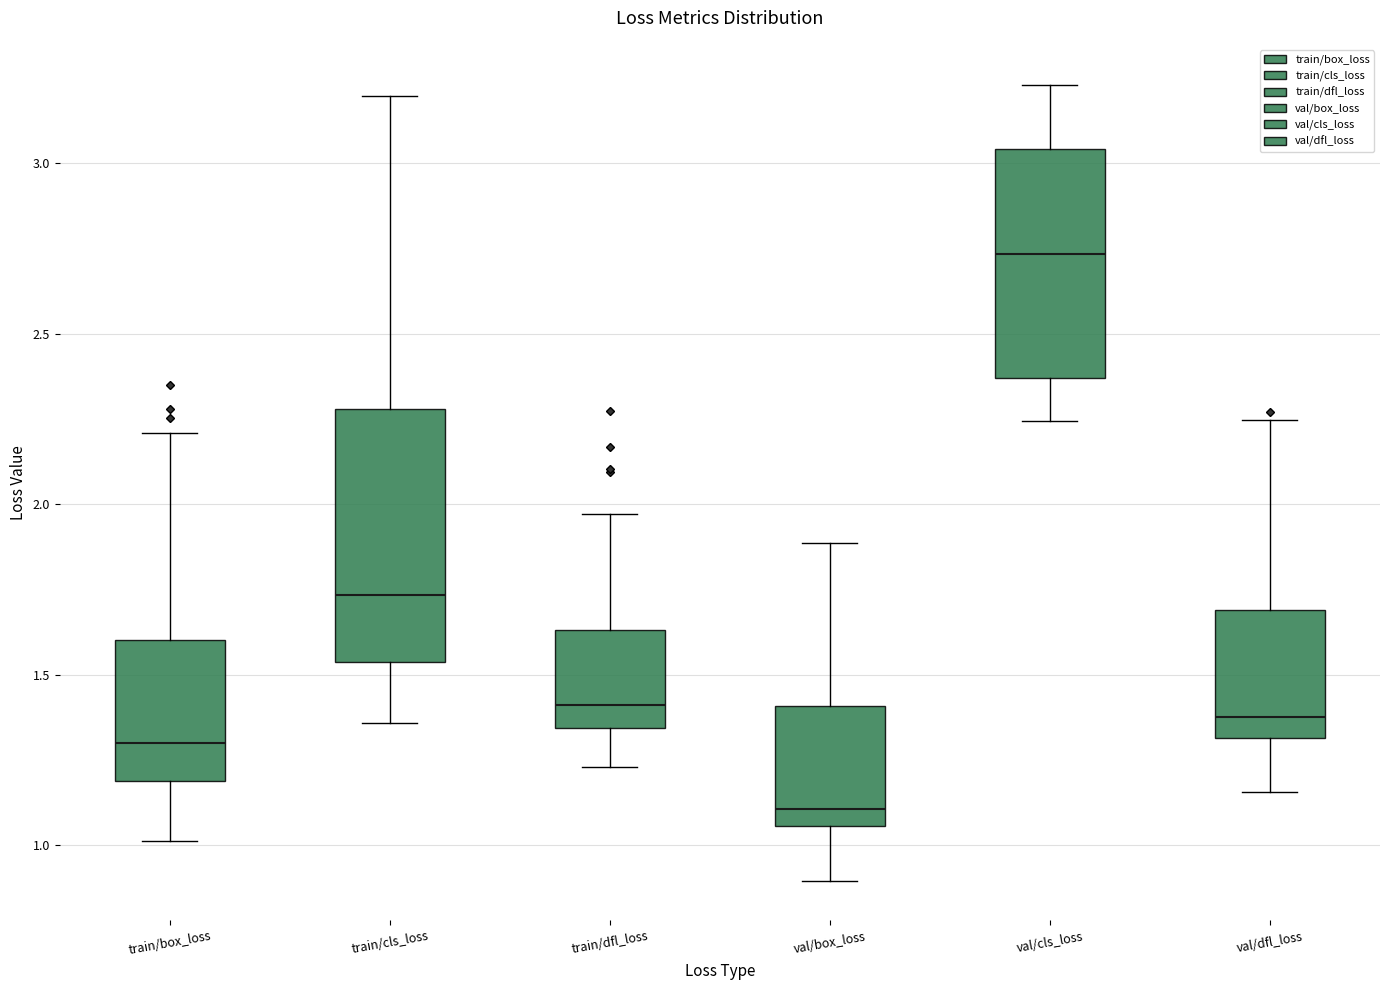

Reading left to right, read every box against the y-axis: the position of its median line, the range the box covers, and the ends of its whiskers. The values are not printed on the chart, so give them approximately, as read against the axis.

train/box_loss: median 1.30, box 1.20 to 1.60, whiskers 1.00 to 2.20
train/cls_loss: median 1.75, box 1.55 to 2.30, whiskers 1.35 to 3.20
train/dfl_loss: median 1.40, box 1.35 to 1.65, whiskers 1.25 to 1.95
val/box_loss: median 1.10, box 1.05 to 1.40, whiskers 0.90 to 1.90
val/cls_loss: median 2.75, box 2.35 to 3.05, whiskers 2.25 to 3.25
val/dfl_loss: median 1.40, box 1.30 to 1.70, whiskers 1.15 to 2.25